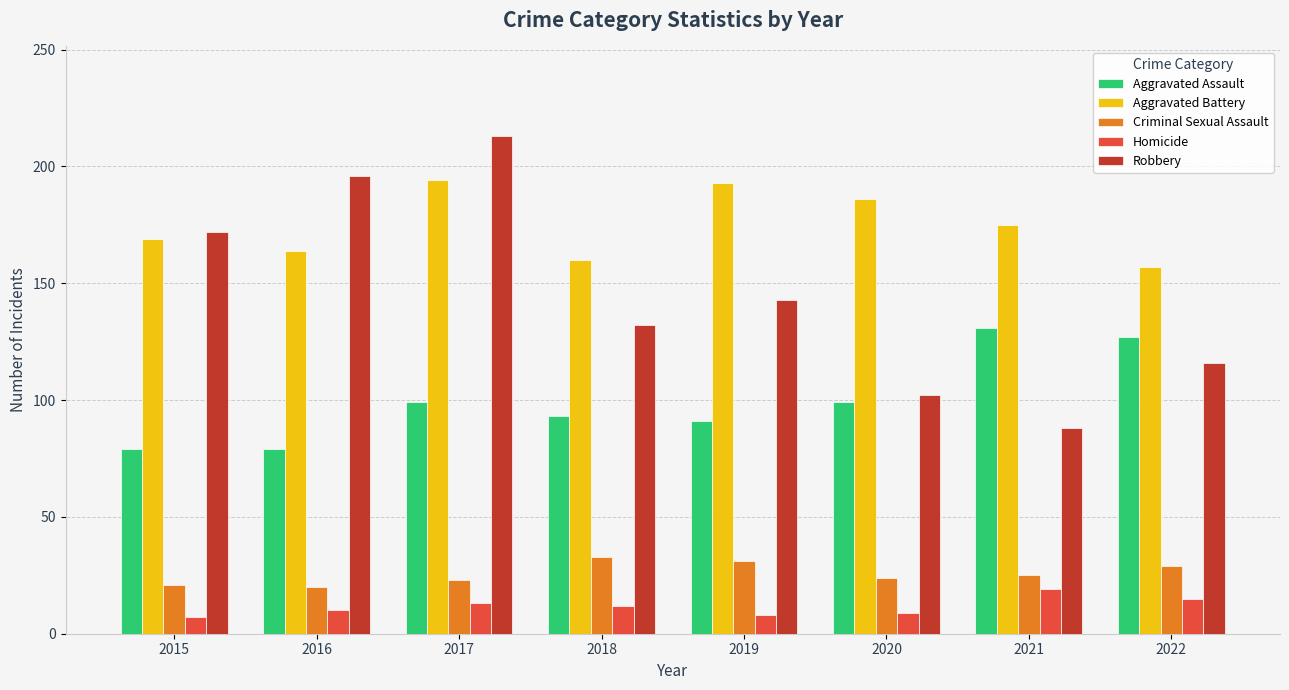

How many data points in Aggravated Battery are less than 175?

4